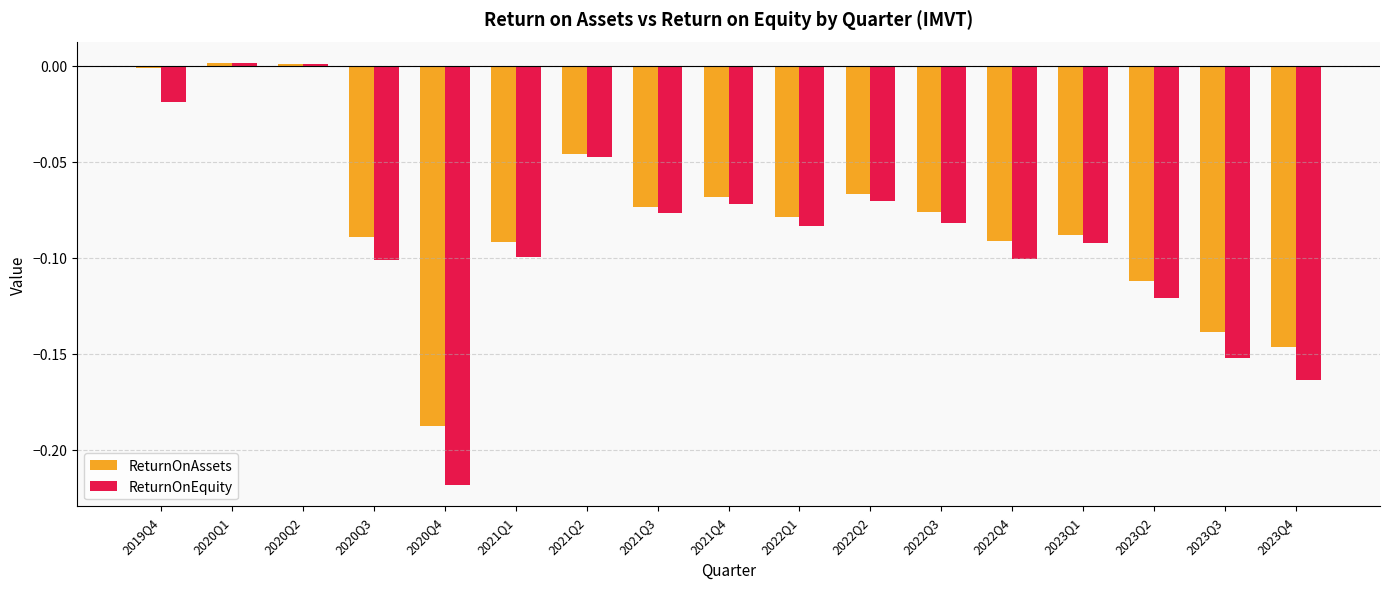

How many groups of bars are there?

17